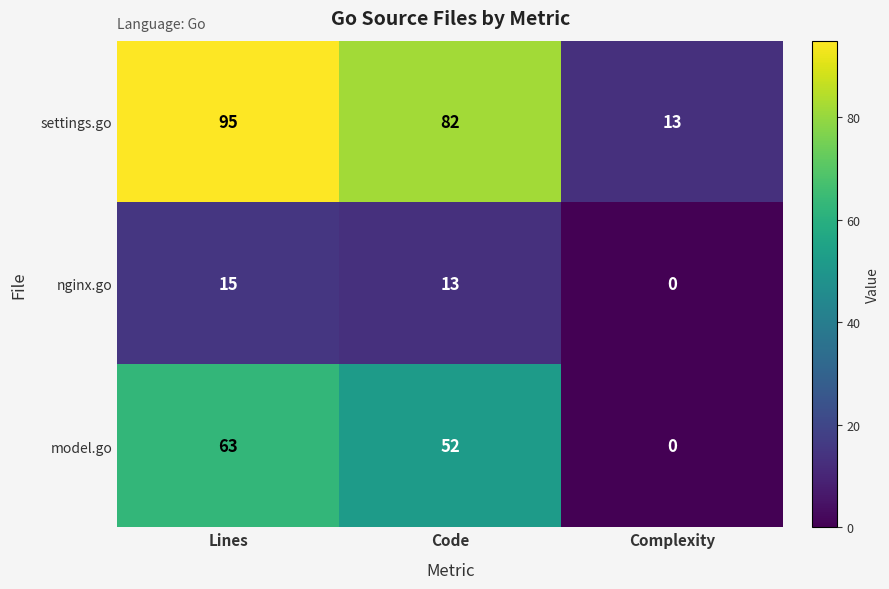

What is the sum of all model.go values?

115